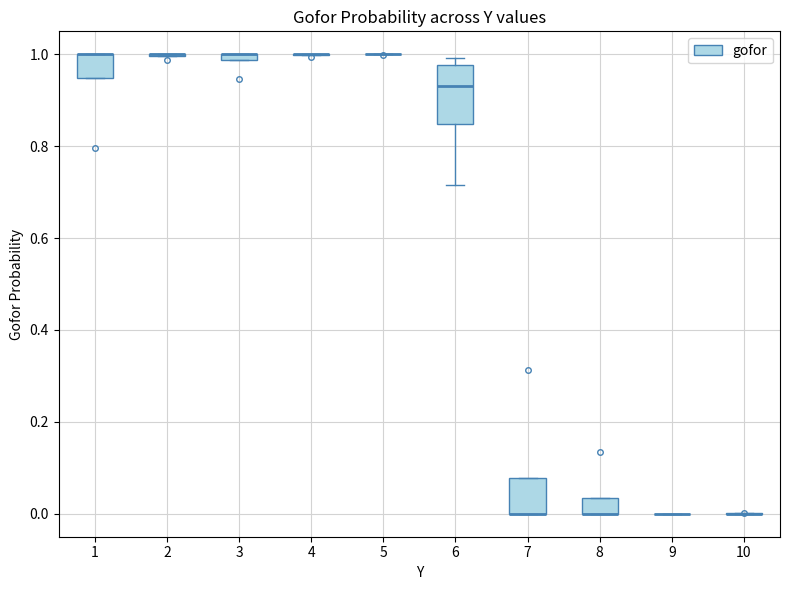

Where is the lower edge of the box at x = 7 on the y-axis? The values are not printed on the chart, so give them approximately, as read against the axis.

0.00